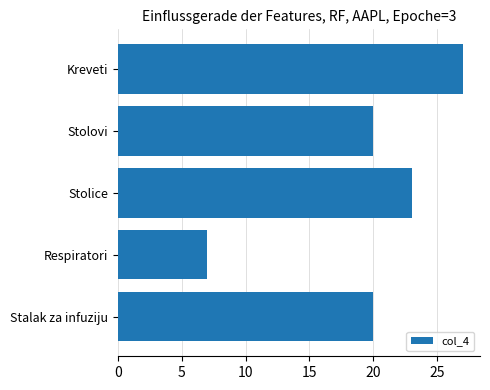

What is the change in value from Kreveti to Stolice?

-4